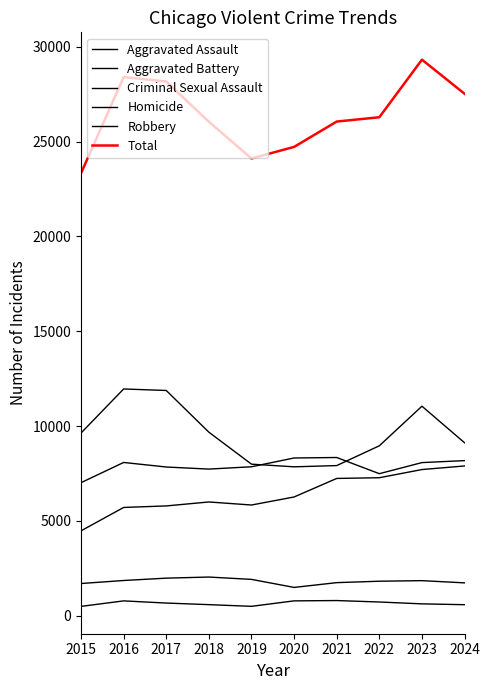

Which series has the largest total across all categories?

Total